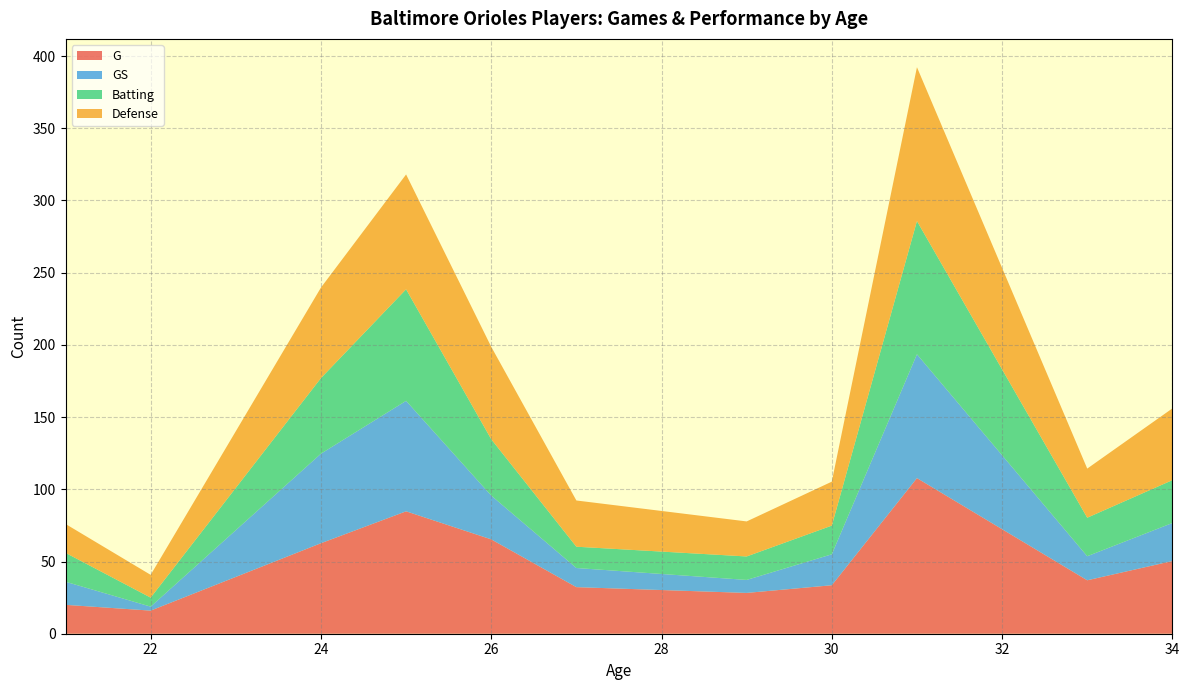

What is the total value across all series at 34?

156.0